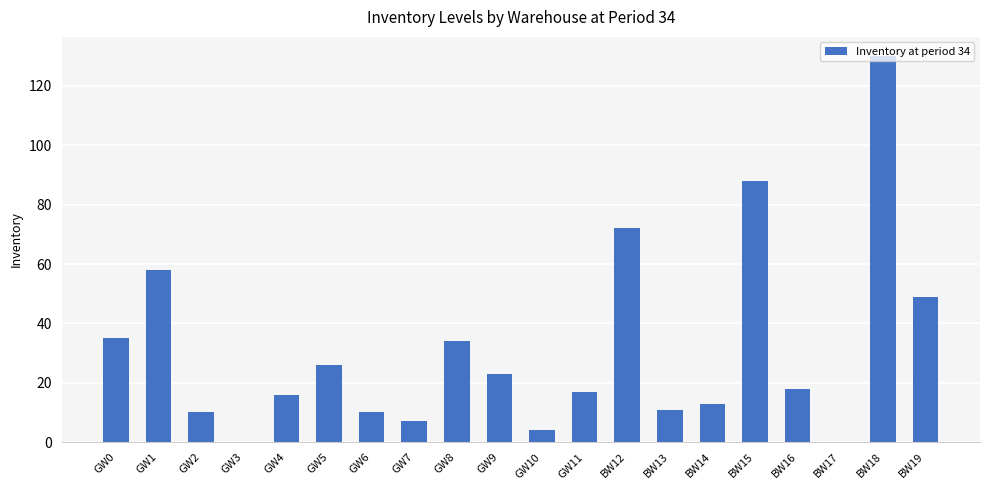

Which has a higher value, GW11 or GW1?

GW1